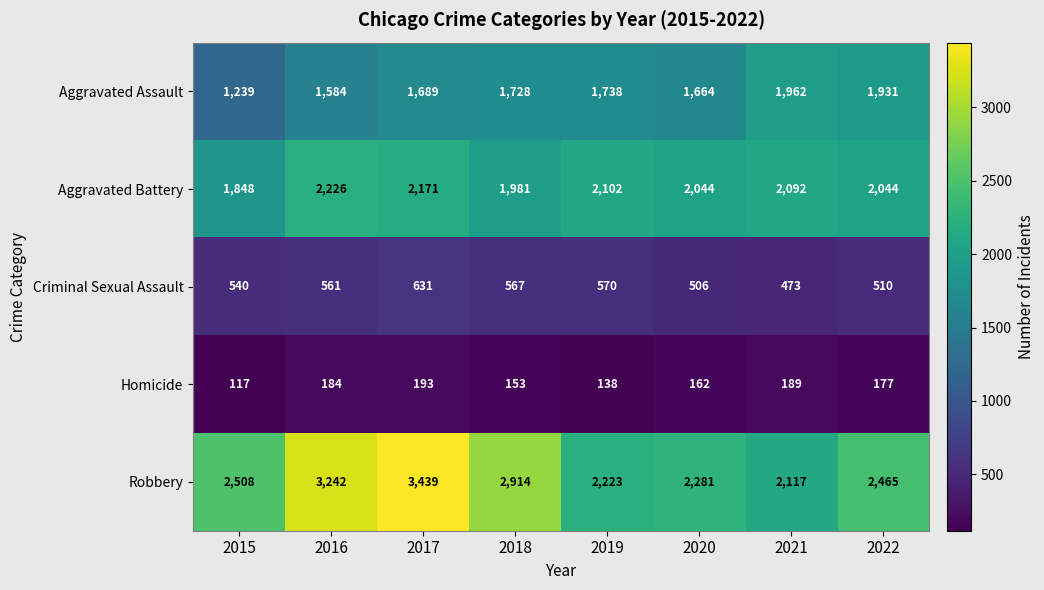

What is the minimum value for Aggravated Battery?

1848